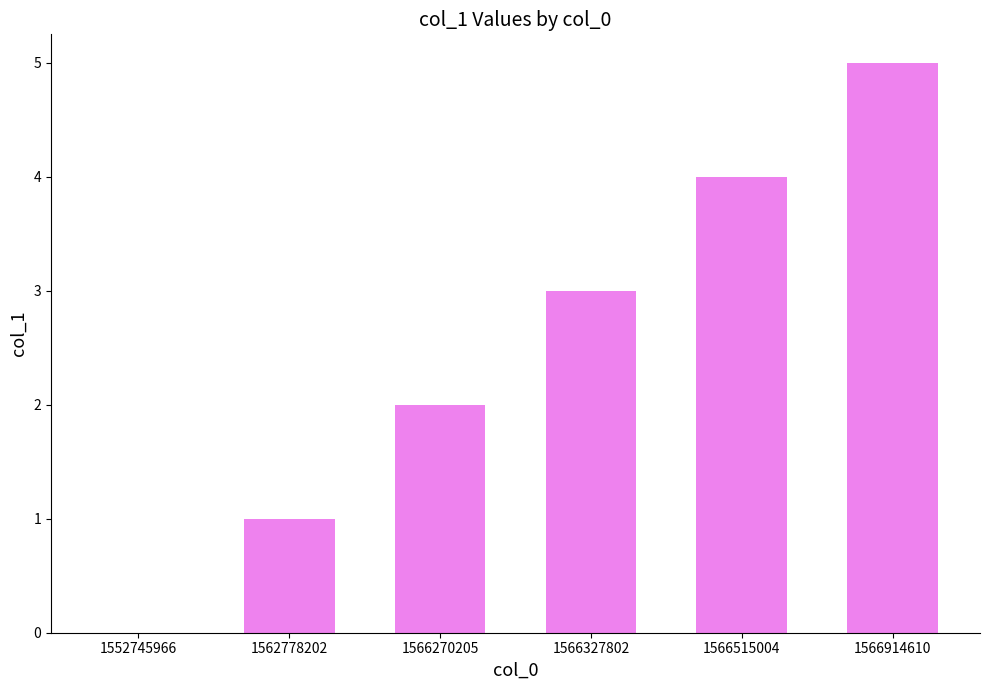

Reading left to right, list all the values displayed in this chart.

1552745966=0	1562778202=1	1566270205=2	1566327802=3	1566515004=4	1566914610=5